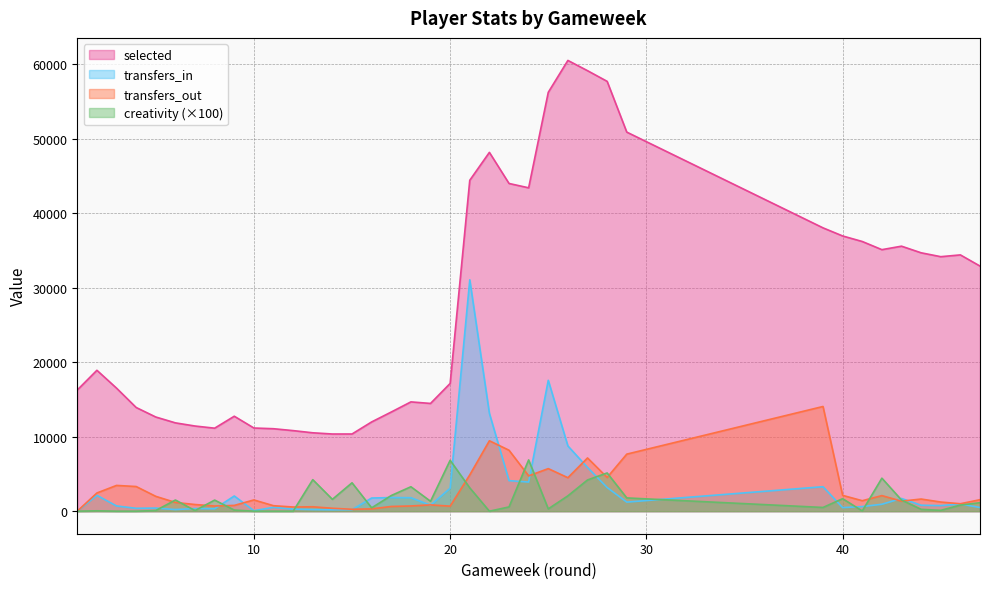

Is it true that transfers_in equals 5867.0 at 27?

True